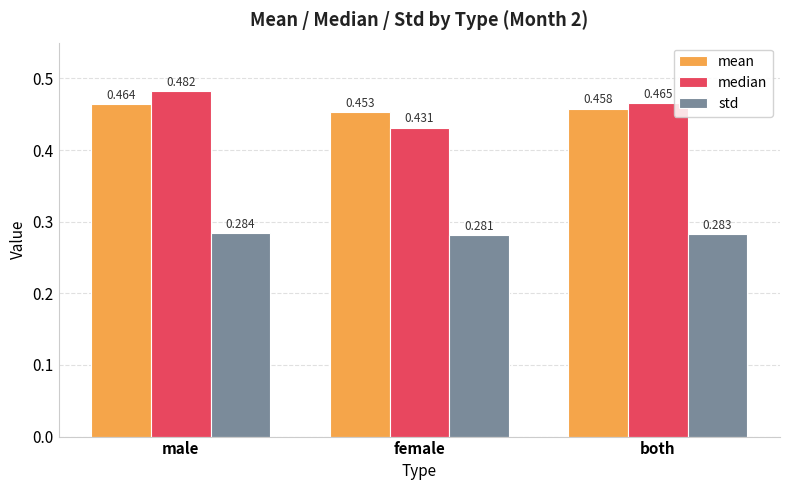

Between male and female, which series saw the biggest shift?

median